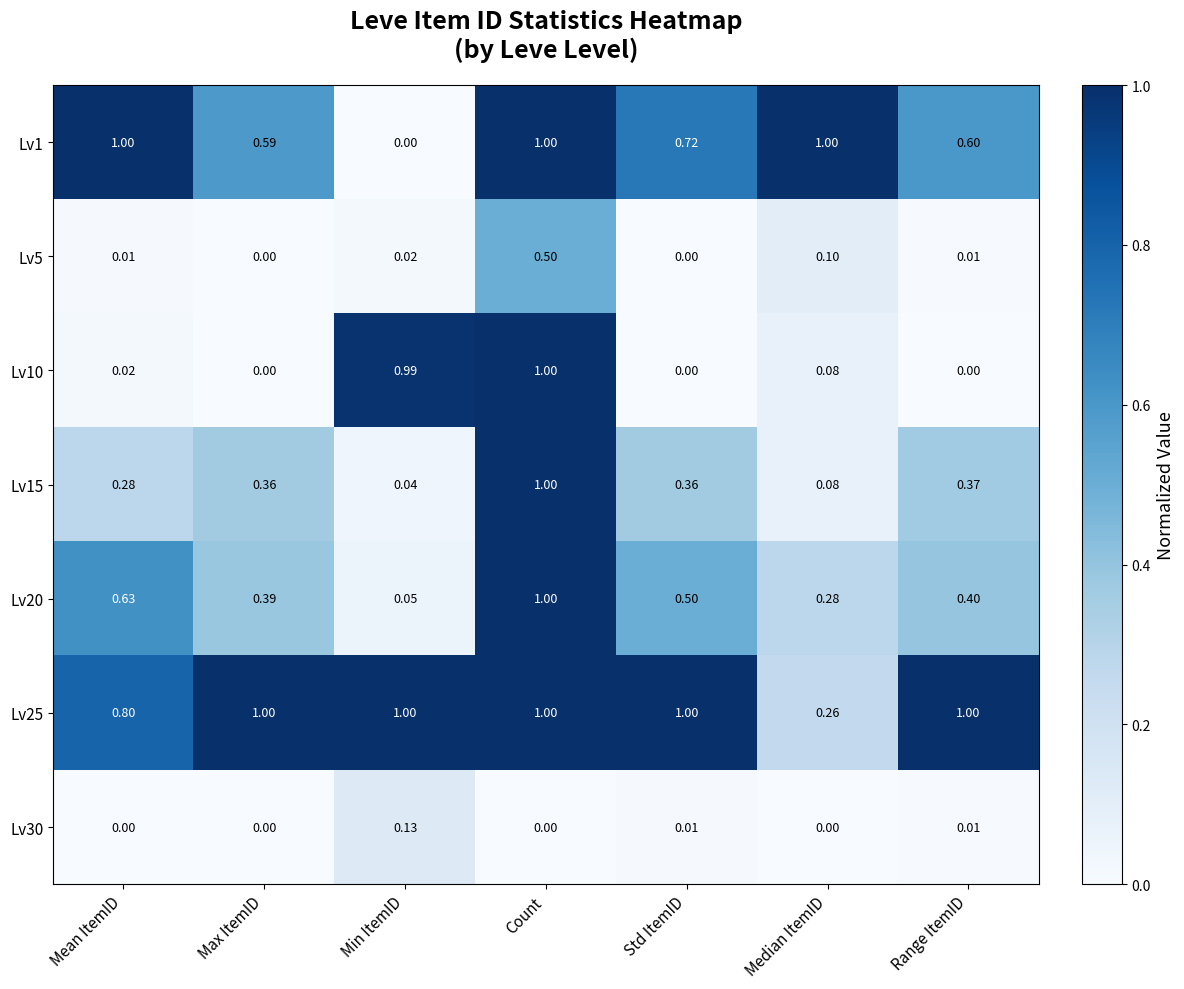

At which label is Lv15 closest to 0?

Min ItemID